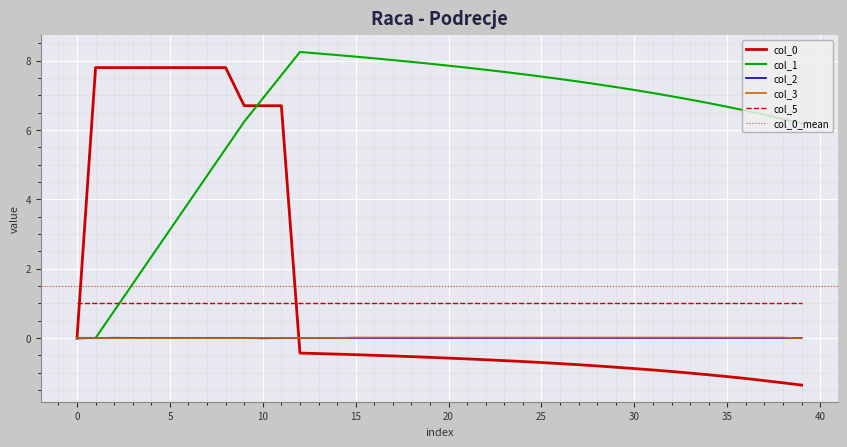

True or false: col_3 and col_1 intersect in this chart.

False